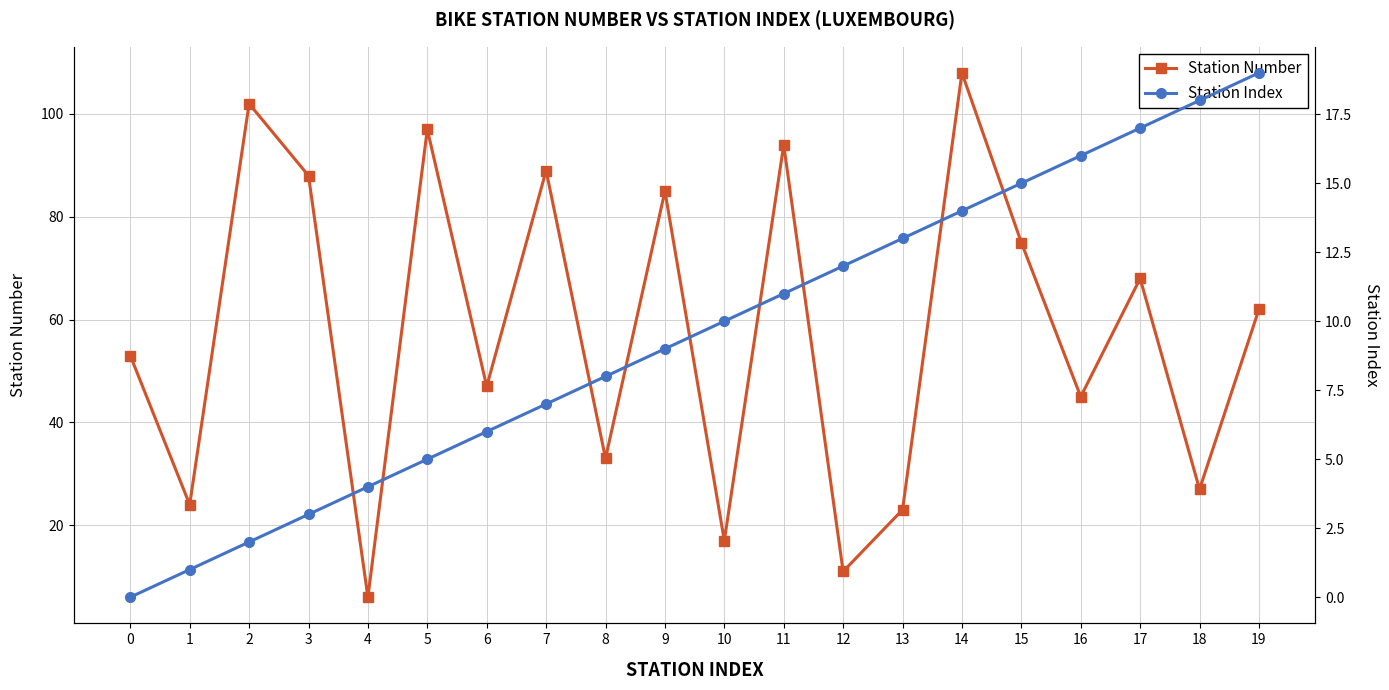

What is the difference between the Station Number values at 6 and 8?

14